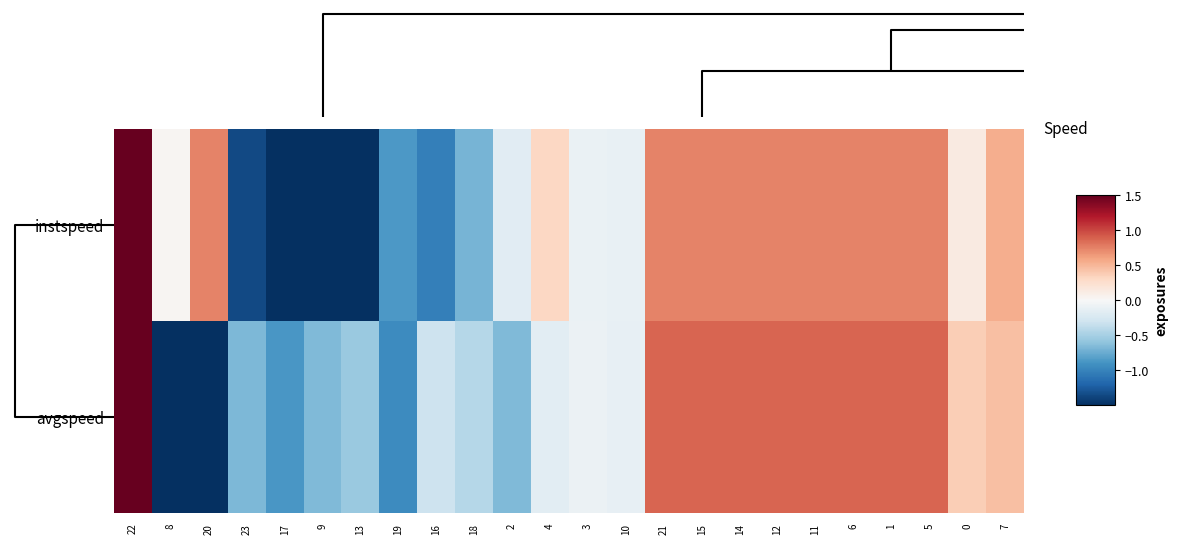

Reading right to left, transcribe all the data shown in this chart.

instspeed: 7=0.6	0=0.1	5=0.7	1=0.7	6=0.7	11=0.7	12=0.7	14=0.7	15=0.7	21=0.7	10=-0.1	3=-0.1	4=0.3	2=-0.2	18=-0.7	16=-1.0	19=-0.9	13=-1.7	9=-1.7	17=-2.0	23=-1.4	20=0.7	8=0.0	22=2.1
avgspeed: 7=0.5	0=0.4	5=0.9	1=0.9	6=0.9	11=0.9	12=0.9	14=0.9	15=0.9	21=0.9	10=-0.1	3=-0.1	4=-0.2	2=-0.7	18=-0.4	16=-0.3	19=-0.9	13=-0.6	9=-0.7	17=-0.9	23=-0.7	20=-2.7	8=-1.6	22=2.0